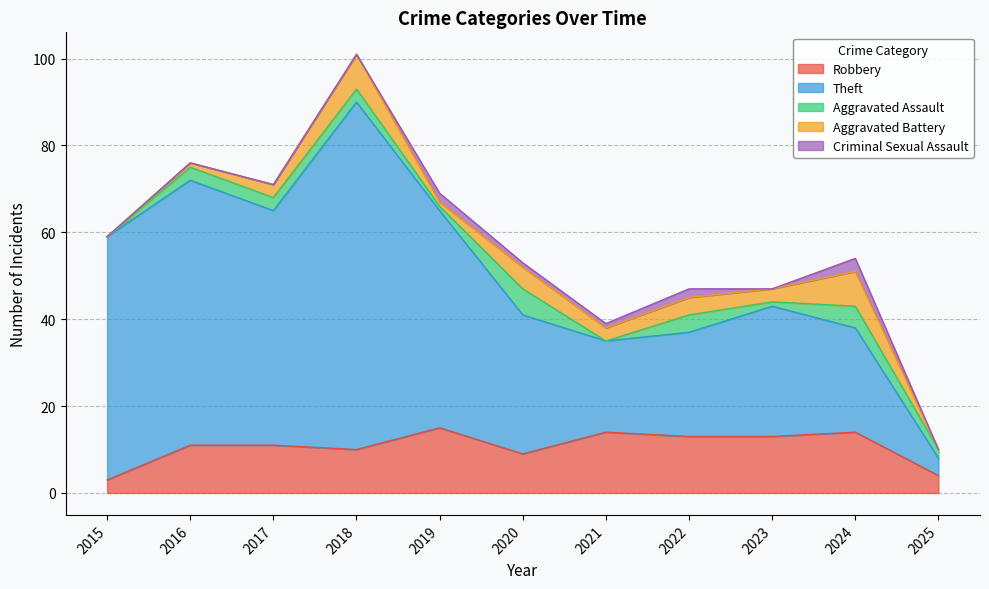

Which series has the widest spread of values?

Theft